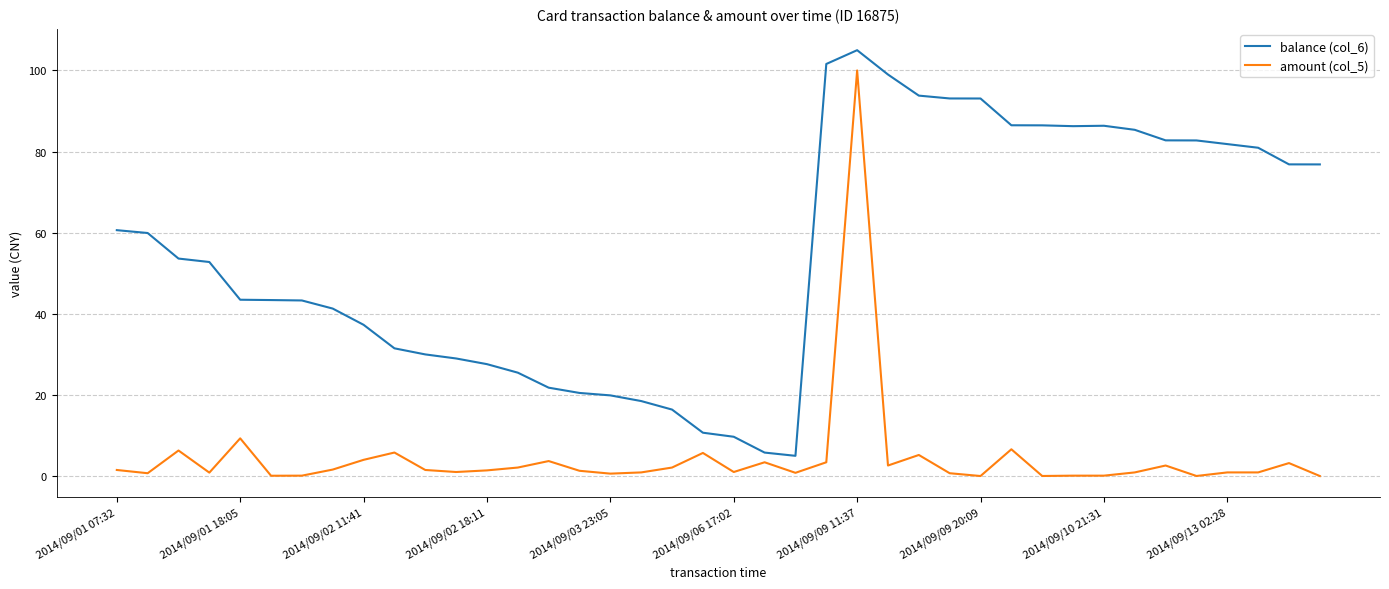

What is the highest value of the amount (col_5) series?

100.0